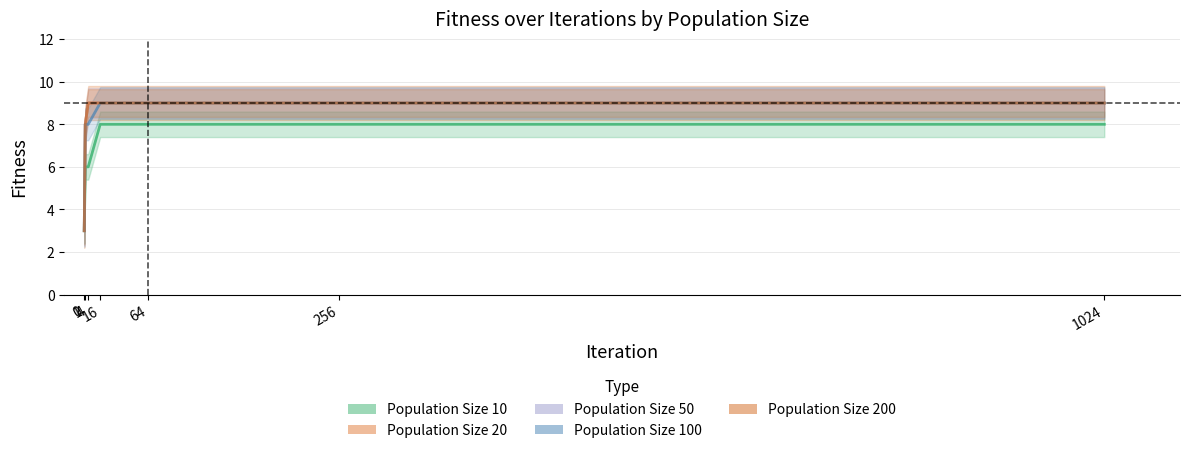

What is the maximum value for Population Size 20?

9